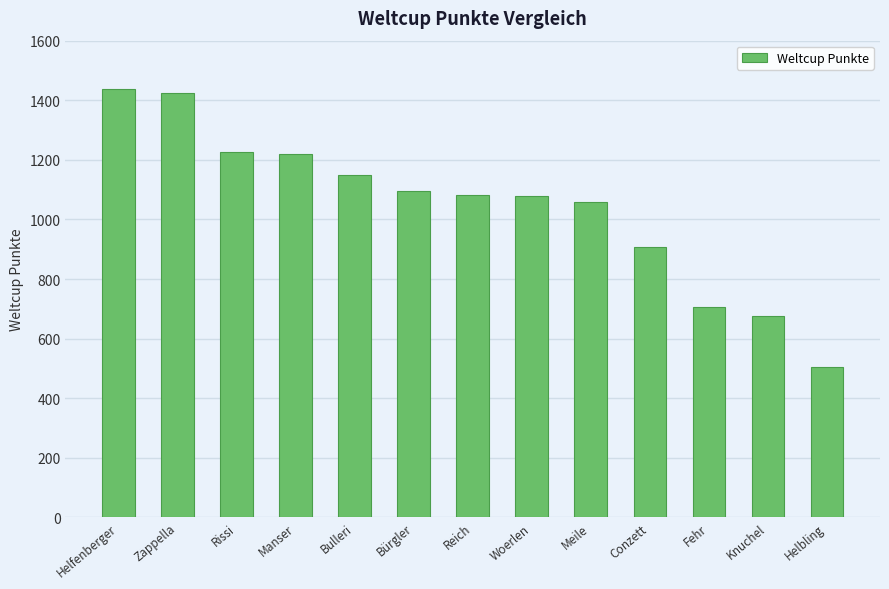

True or false: the data shows 349 at Bulleri.

False